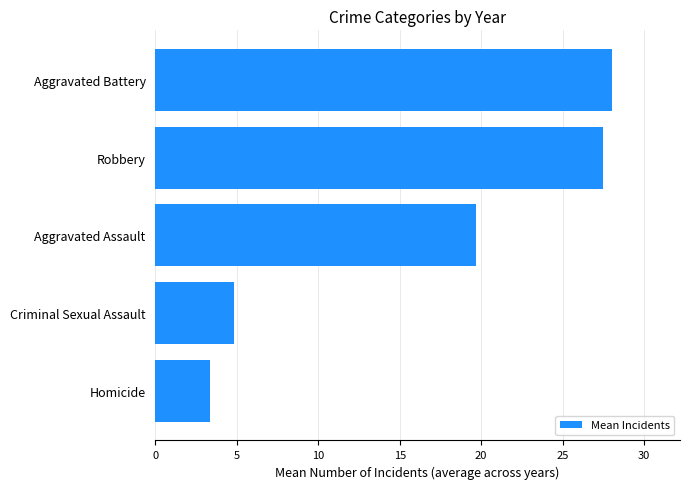

Reading bottom to top, list all the values displayed in this chart.

3.3	4.8	19.7	27.5	28.0